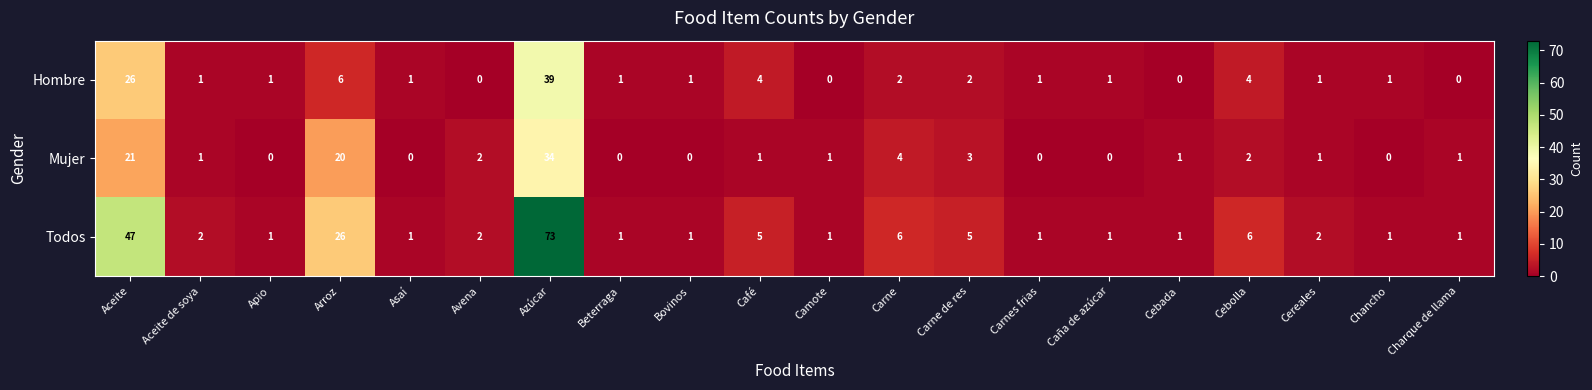

What is the difference between the Hombre values at Aceite and Avena?

26